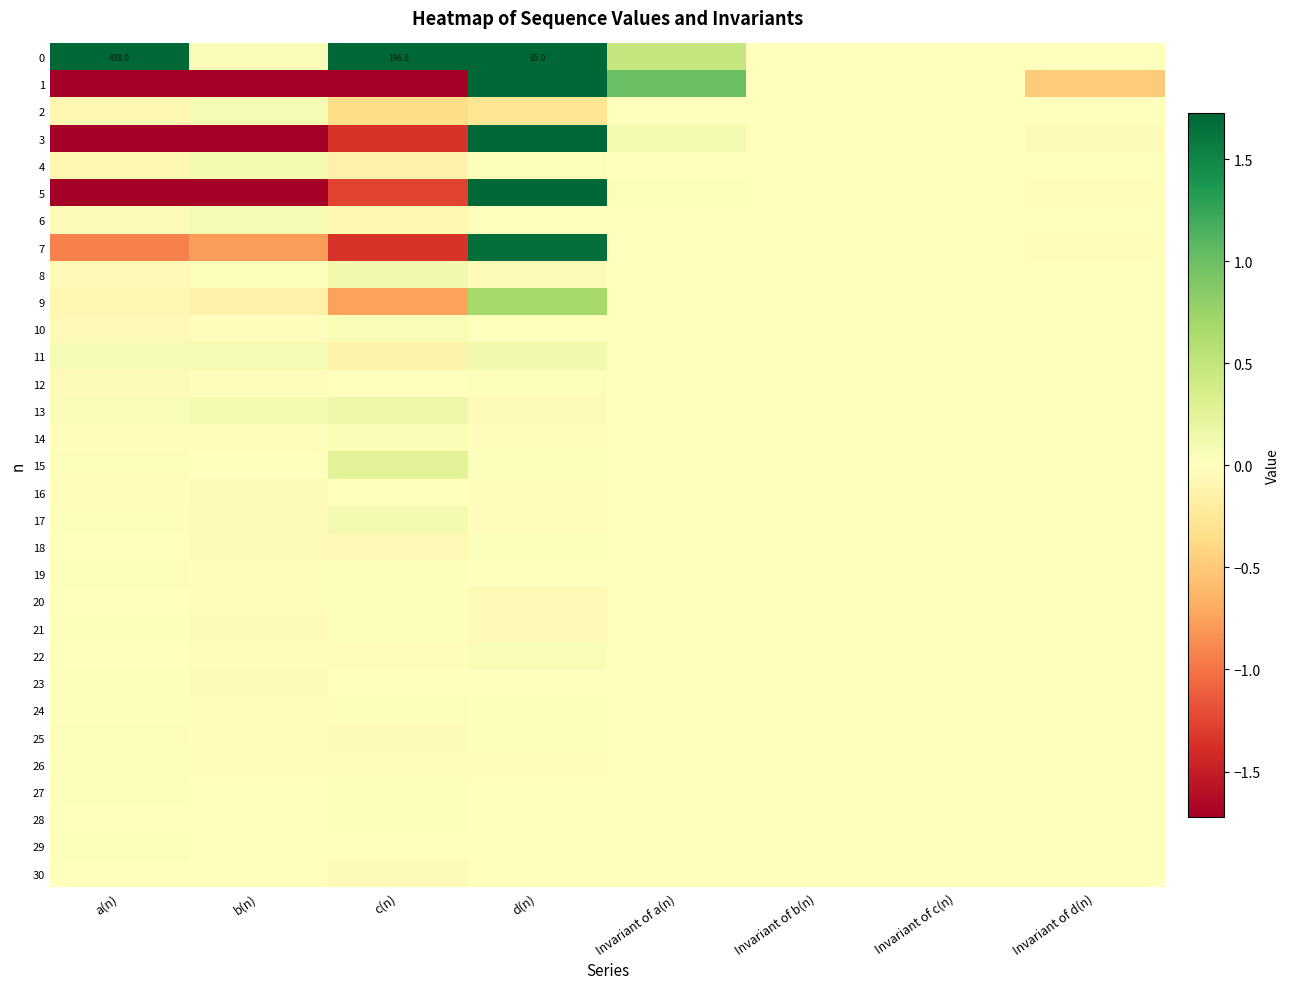

Is the value of 16 at Invariant of d(n) greater than the value of 22 at d(n)?

No